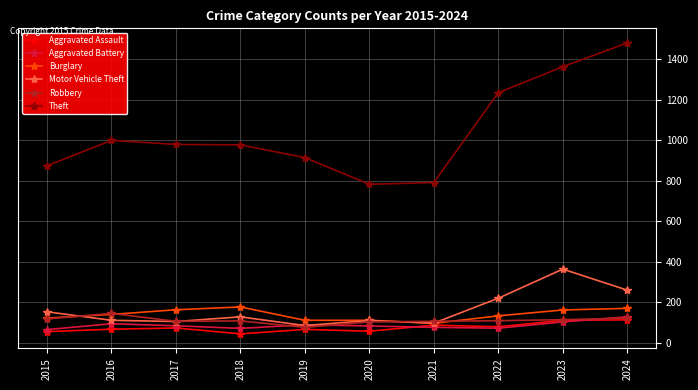

What is the difference between the highest and lowest values at 2023?

1261